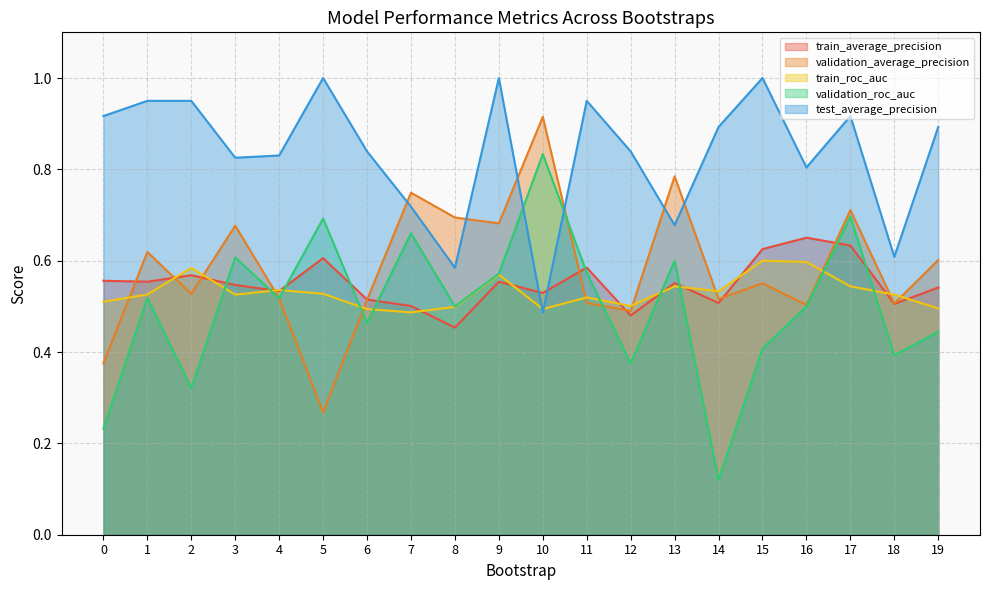

Count the train_roc_auc values in the range 0 to 1.

20